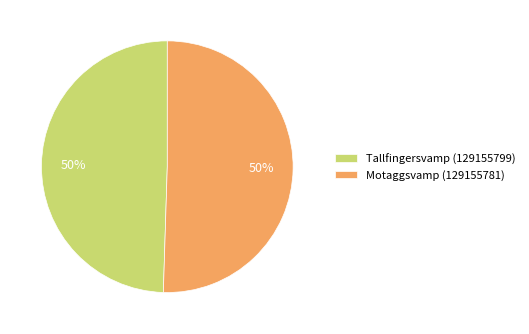

What percentage is the Tallfingersvamp (129155799) slice, to the nearest percent?

50%